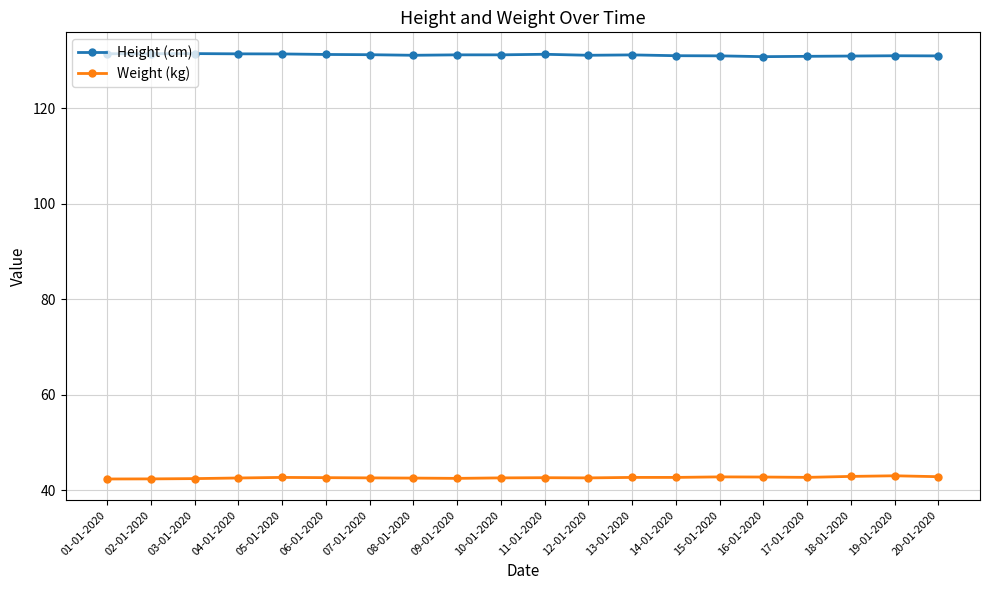

What is the value of the Weight (kg) point at the 12th from the left?

42.6